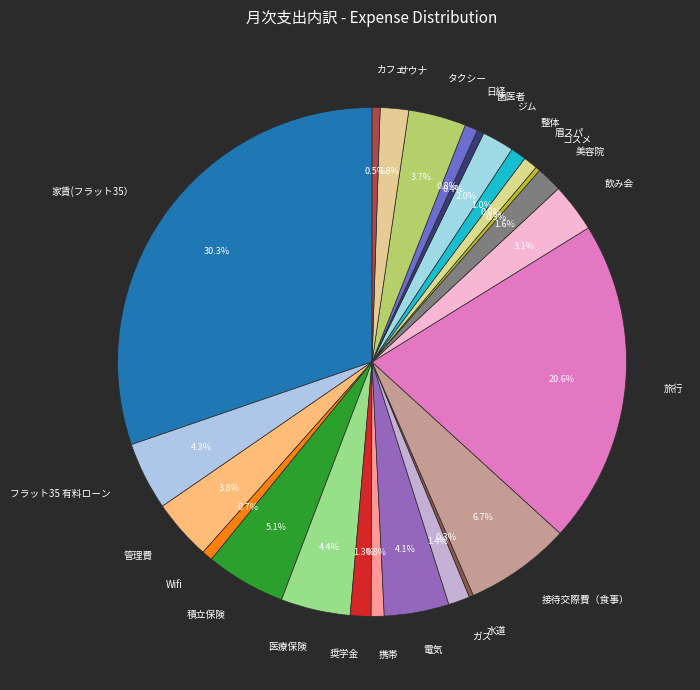

To the nearest percent, what is the average slice percentage?

4%